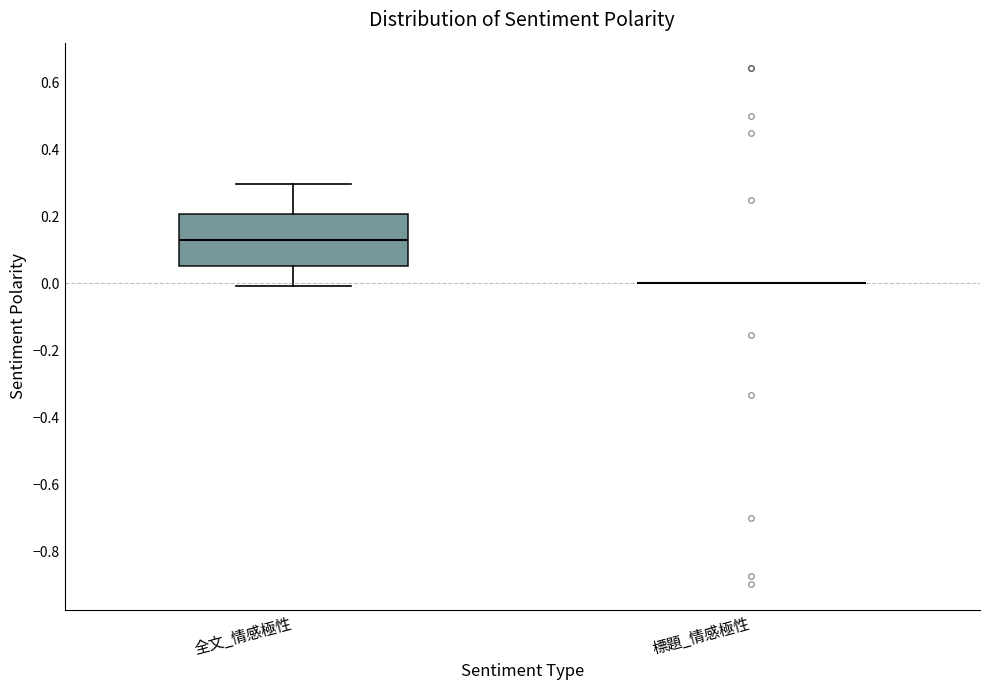

Reading left to right, transcribe this box plot: for each box, give where its median line is, the range the box spans, and where its two whiskers end, as read against the y-axis. The values are not printed on the chart, so give them approximately, as read against the axis.

全文_情感極性: median 0.14, box 0.06 to 0.20, whiskers 0.00 to 0.30
標題_情感極性: box collapsed to a line at 0.00, whiskers 0.00 to 0.00